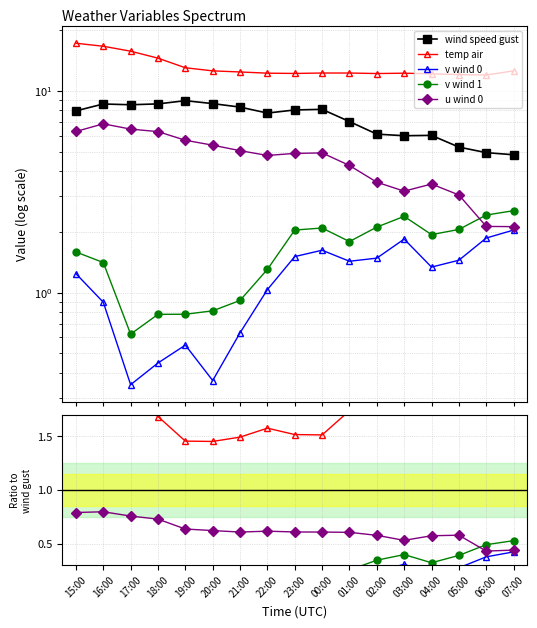

What are all the series names shown in the legend?

wind speed gust, temp air, v wind 0, v wind 1, u wind 0